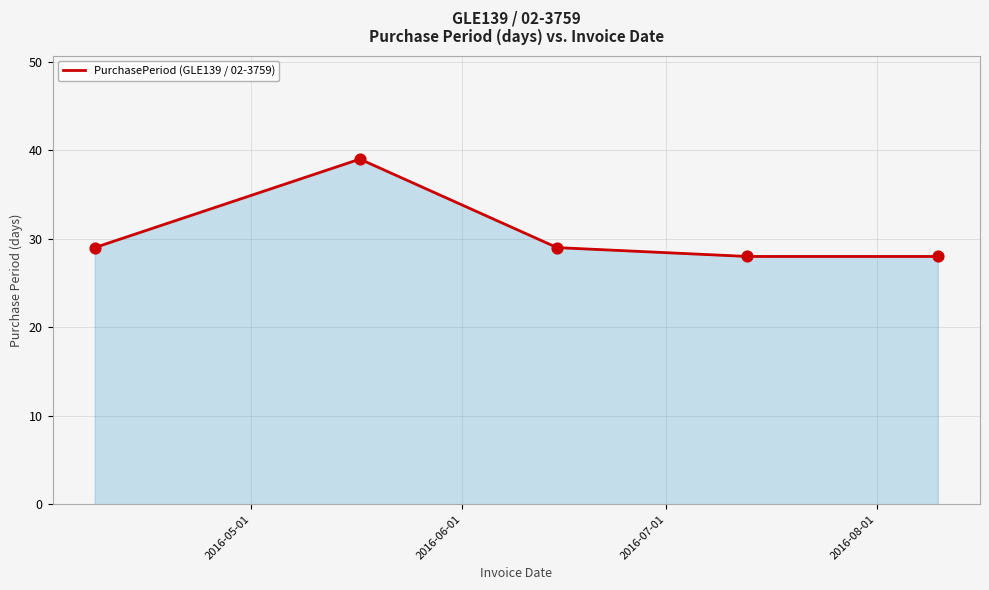

What is the difference between the maximum and minimum values?

11